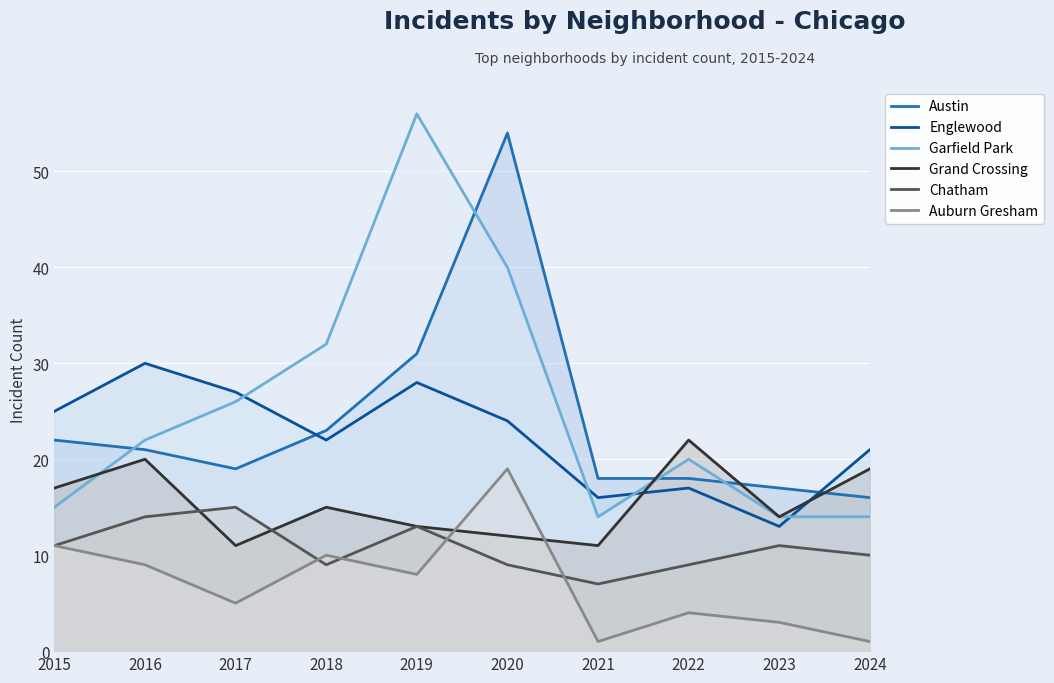

True or false: Austin and Grand Crossing intersect in this chart.

True